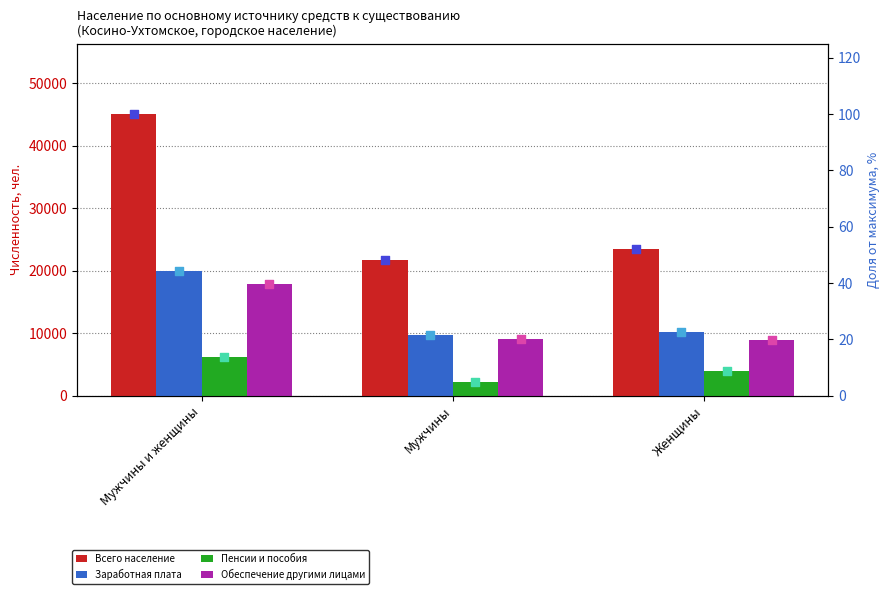

Is the value of Всего население at Мужчины greater than the value of Заработная плата at Мужчины и женщины?

Yes